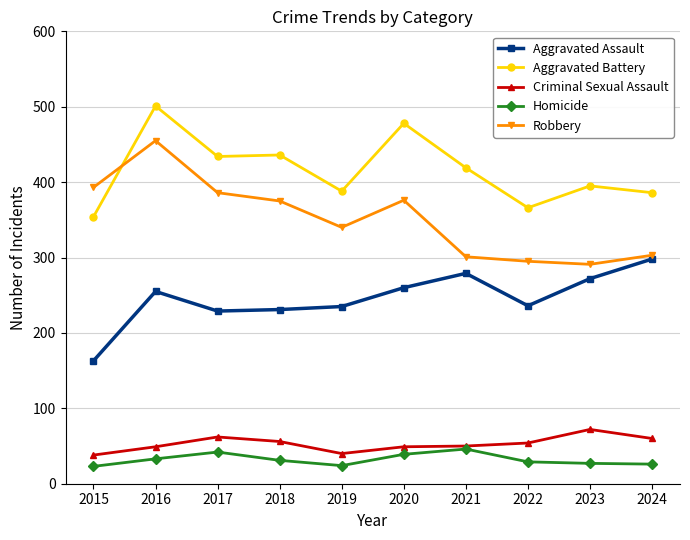

True or false: Aggravated Assault and Aggravated Battery intersect in this chart.

False